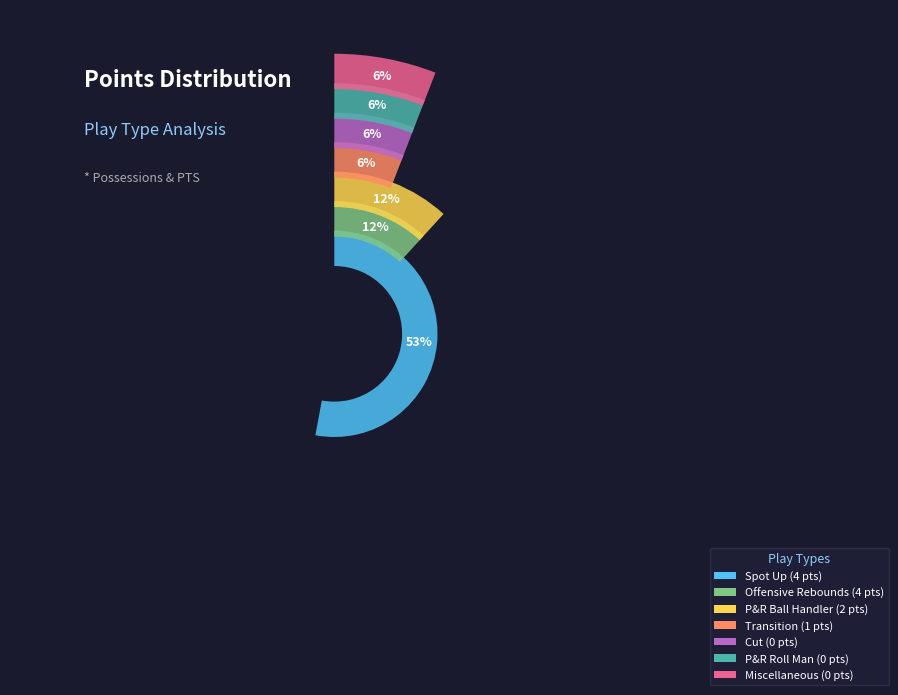

Rank the categories by value from lowest to highest.

Cut, P&R Roll Man, Miscellaneous, Transition, P&R Ball Handler, Spot Up, Offensive Rebounds